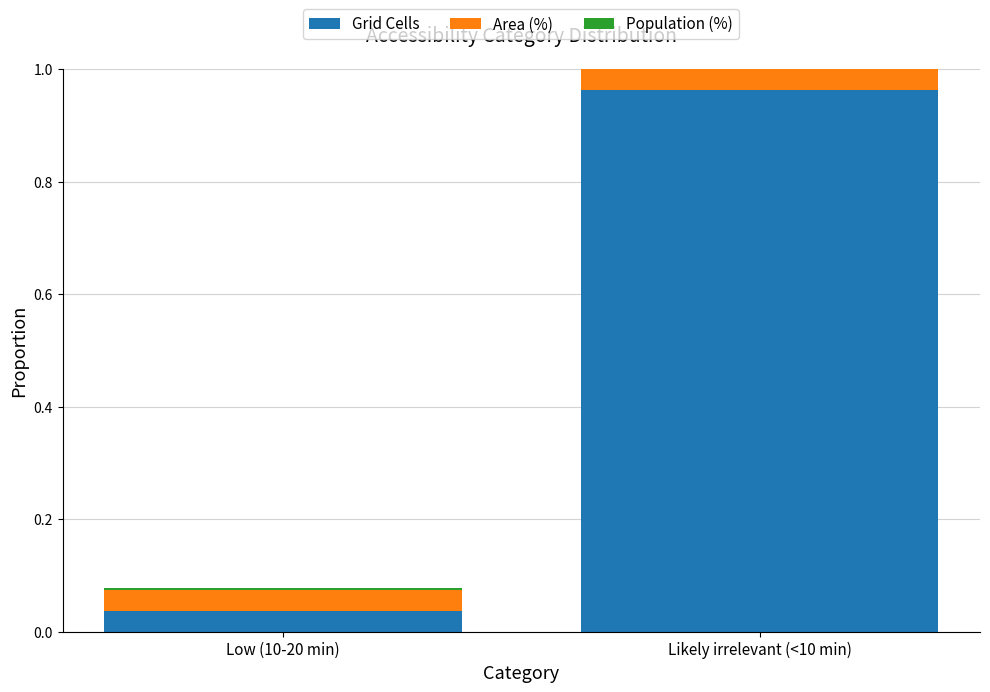

What is the sum of all Area (%) values?

1.0